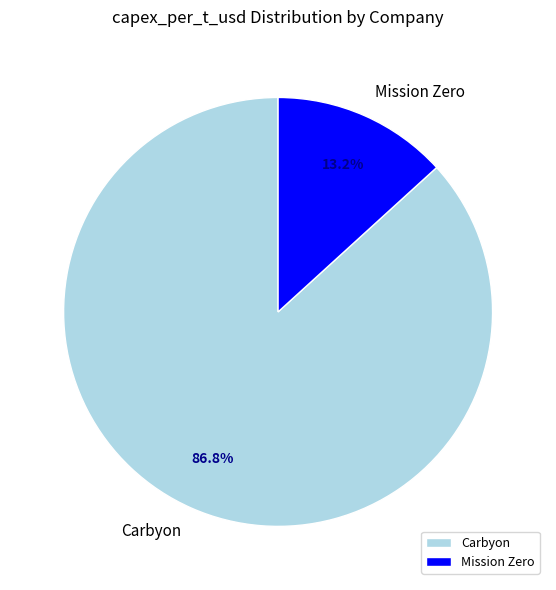

Is Mission Zero the majority of the pie?

No